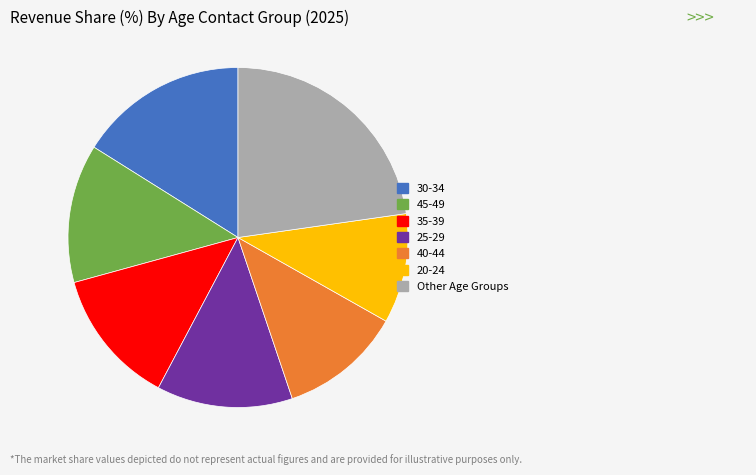

Is 25-29 the majority of the pie?

No